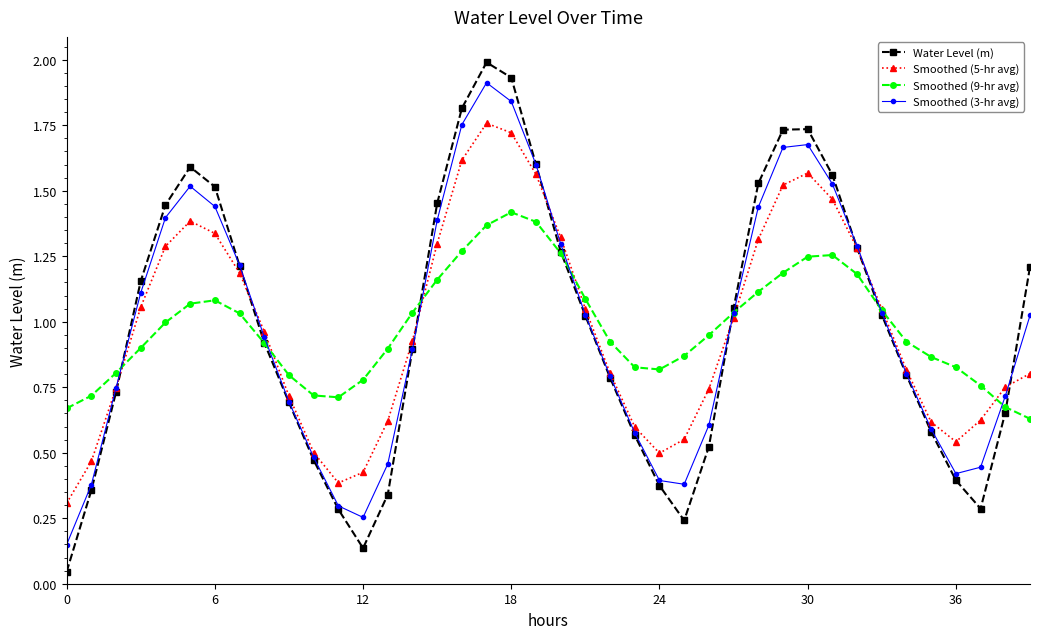

What is the highest value of the Water Level (m) series?

2.0